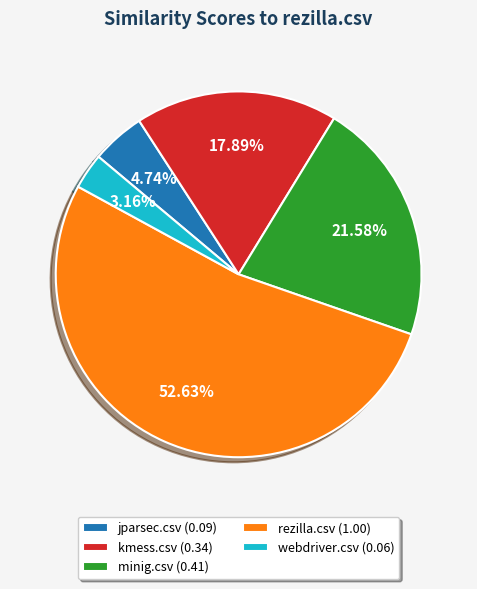

Does any single category account for the majority?

Yes